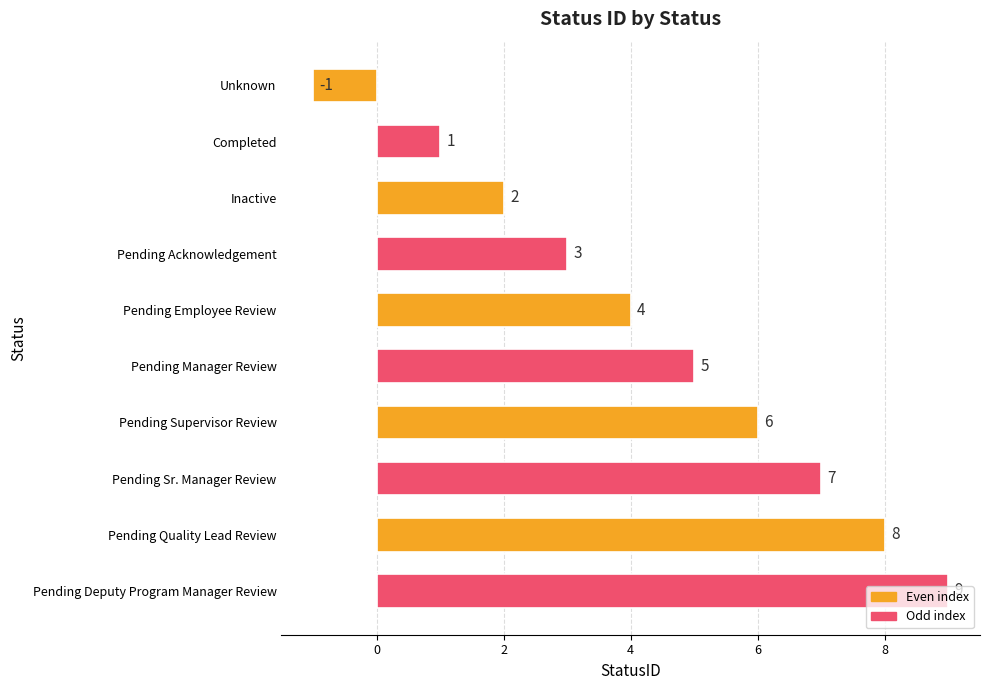

The chart shows a value of 7 at Pending Sr. Manager Review. True or false?

True